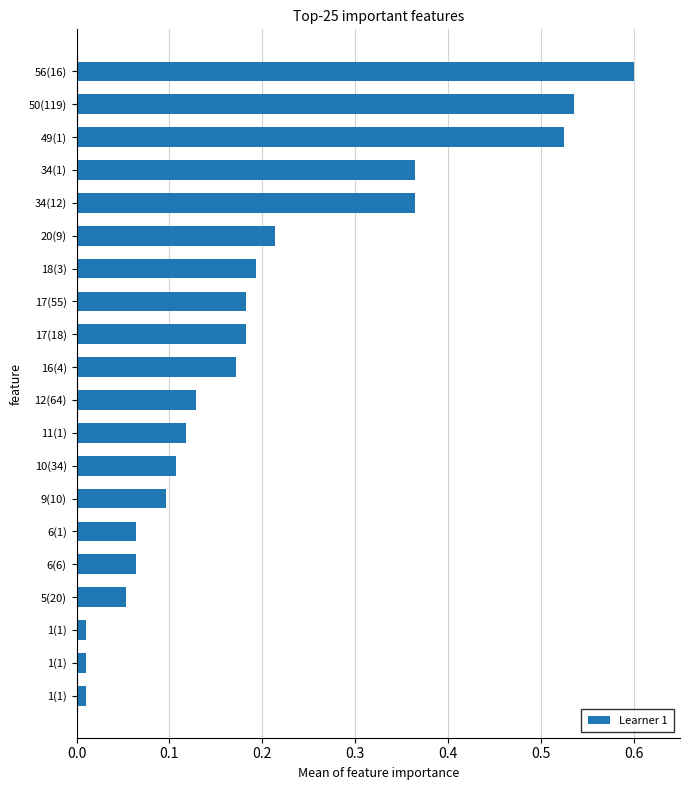

Are the bars horizontal?

Yes